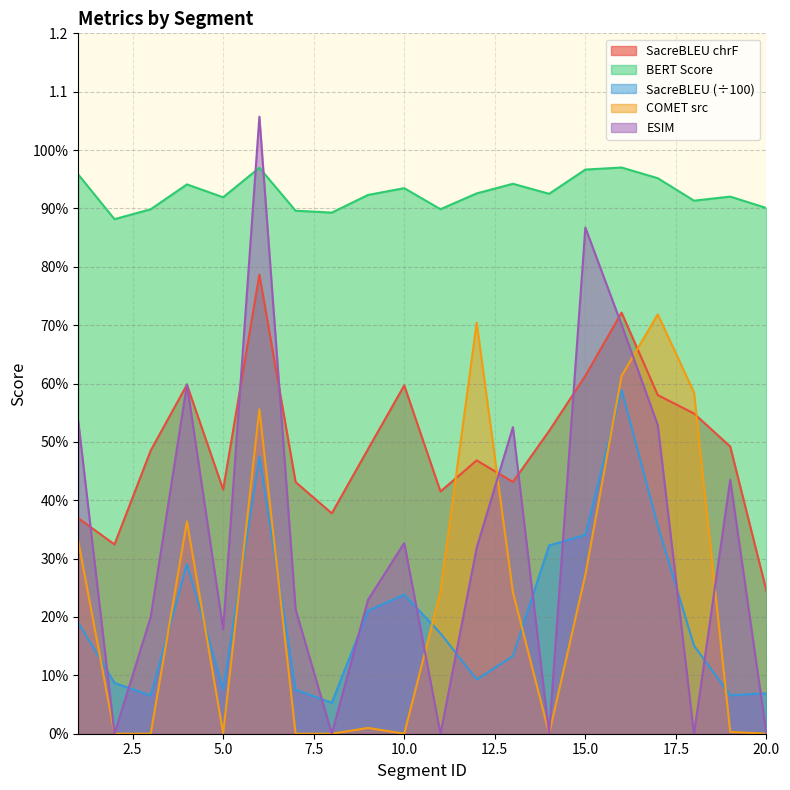

The value of metric_SacreBLEU_chrf at 1 is 0.4. True or false?

True